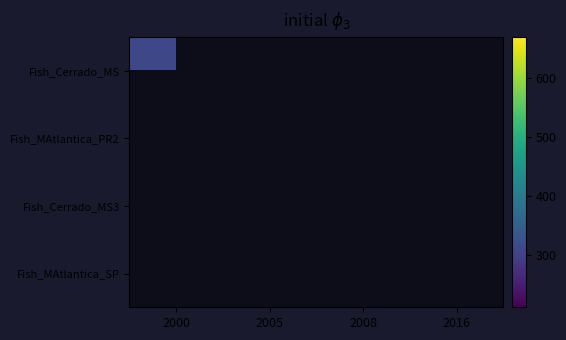

The value of Fish_MAtlantica_SP at 2005 is 445.0. True or false?

False